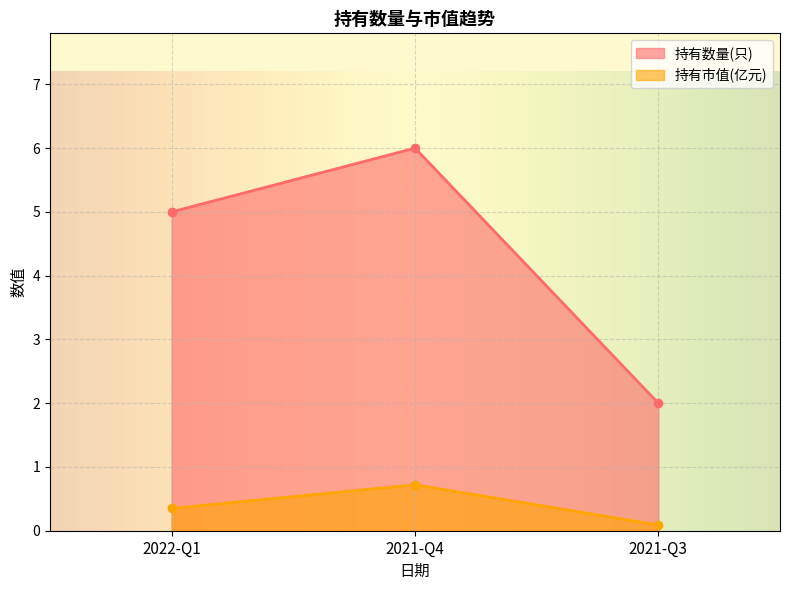

Reading right to left, list all the values displayed in this chart.

持有数量(只): 2.0	6.0	5.0
持有市值(亿元): 0.1	0.7	0.3